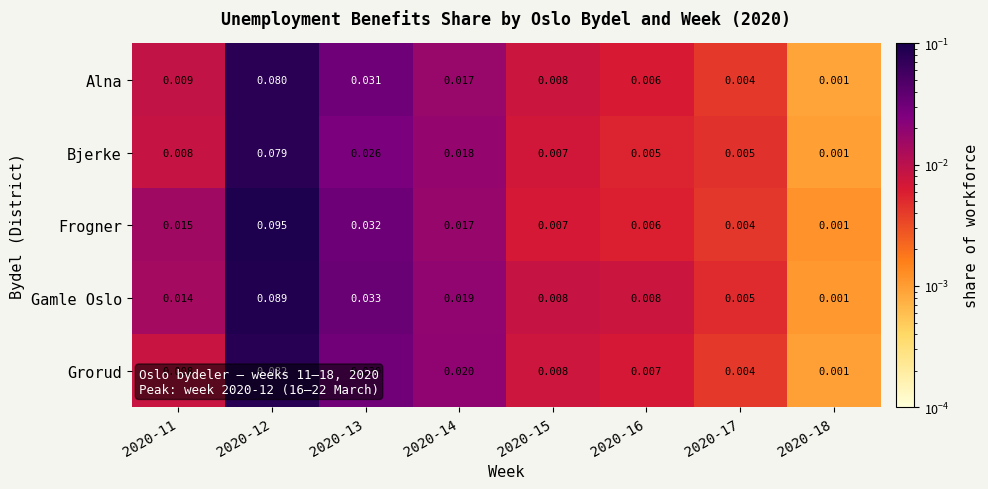

Is the value of Gamle Oslo at 2020-15 greater than the value of Grorud at 2020-12?

No